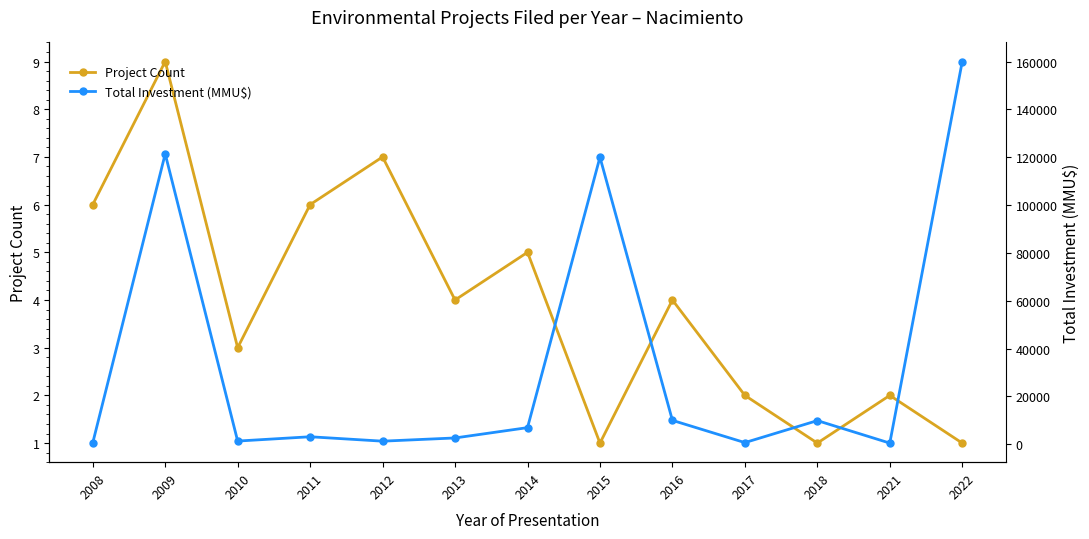

What is the spread (max minus min) of values at 2010?

1347